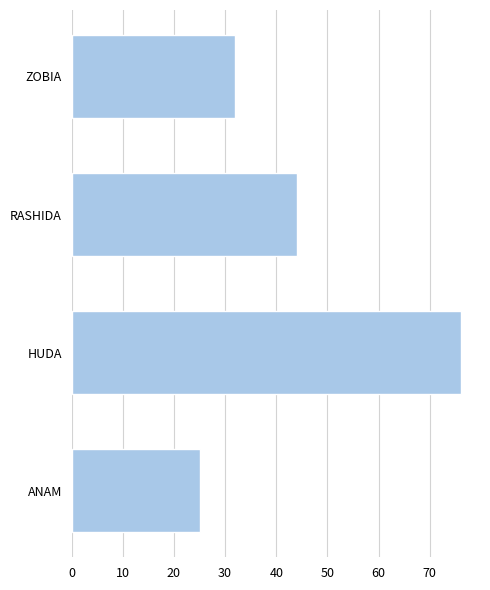

What is the sum of all values?

177